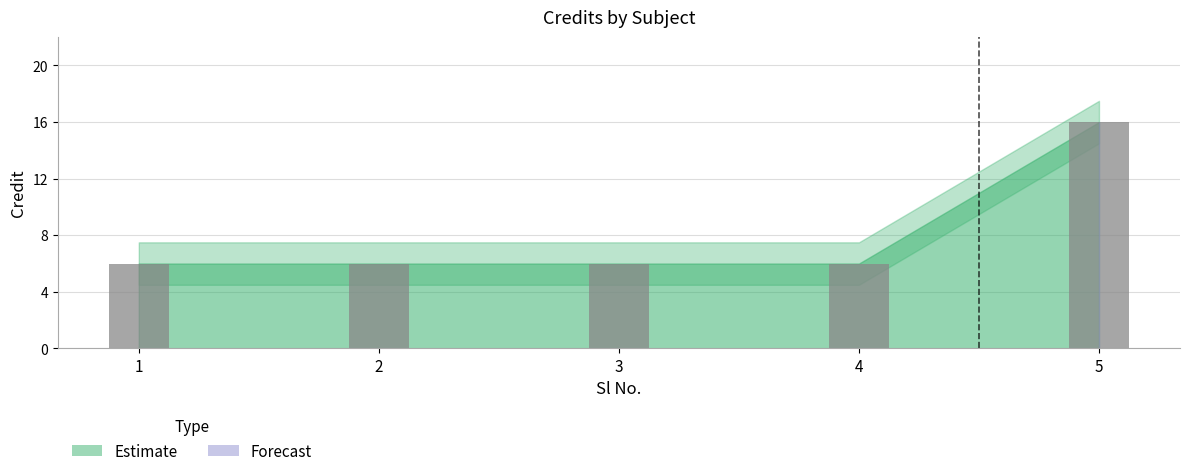

The chart shows a value of 2 at 1. True or false?

False